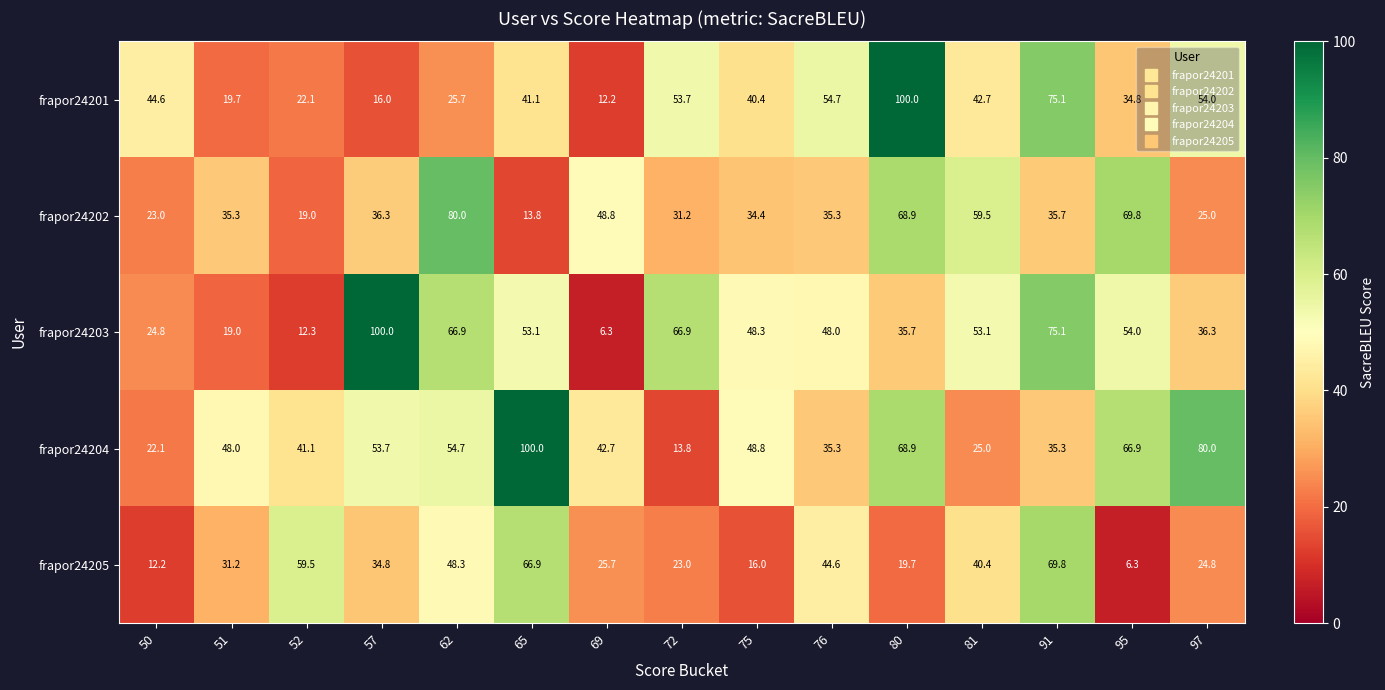

What is the difference between the maximum and minimum values in the frapor24201 series?

87.8